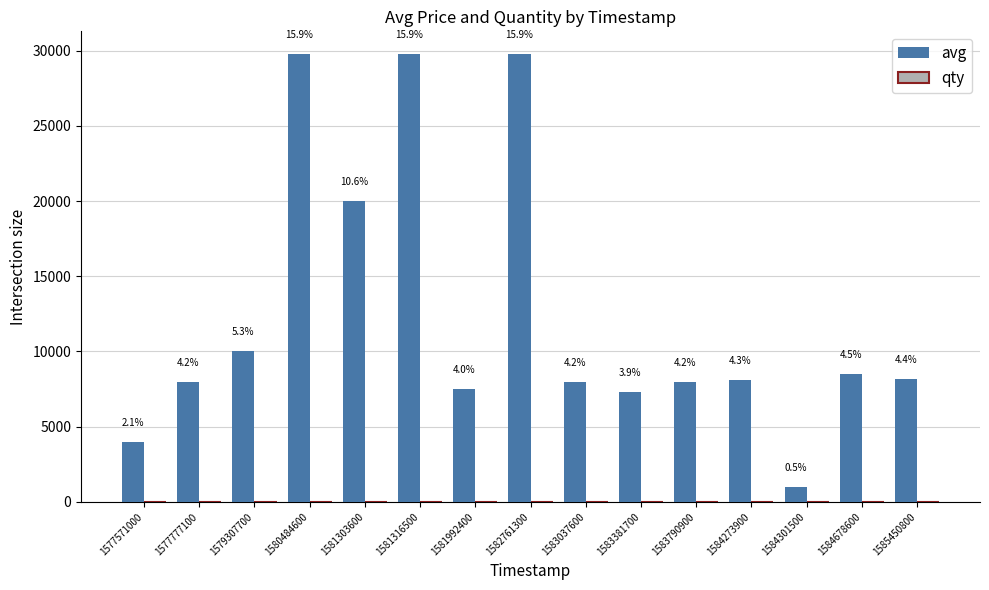

List the series in order of their peak value, highest first.

avg, qty